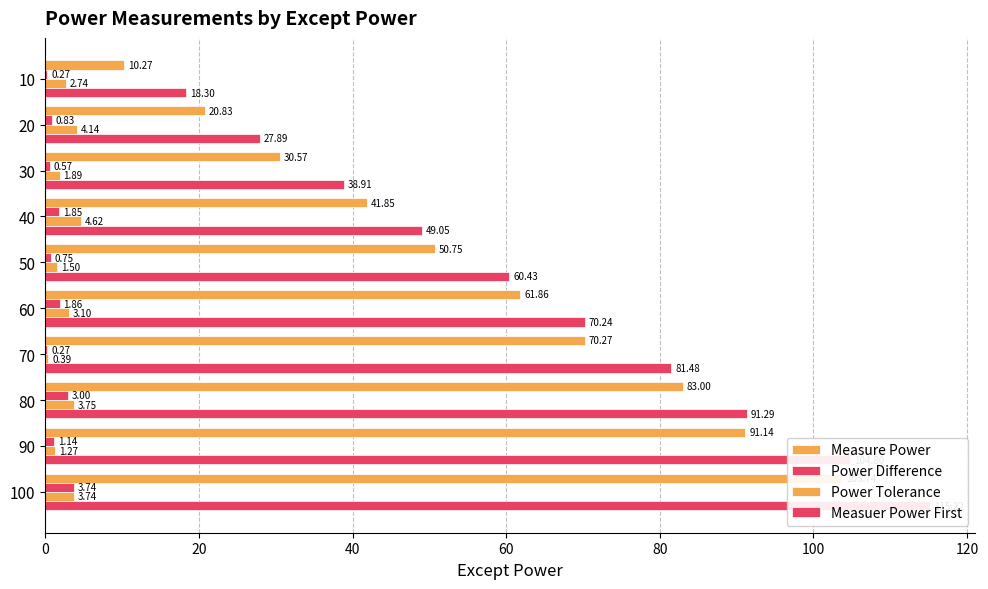

Between 40 and 70, which series saw the biggest shift?

Measuer Power First